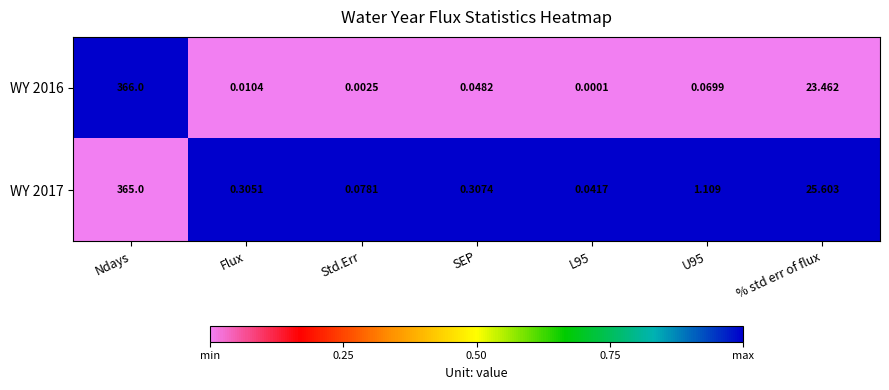

At % std err of flux, list the series in order from largest to smallest.

WY 2017, WY 2016